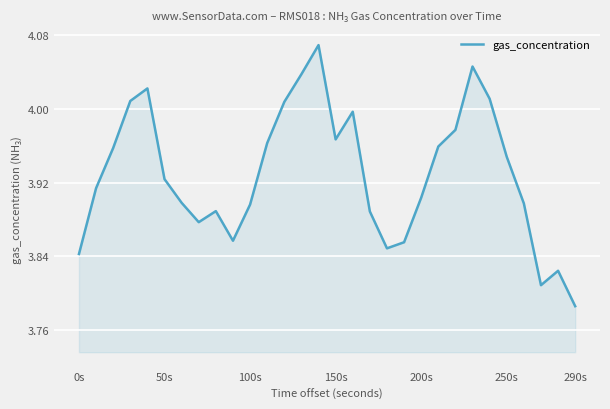

What is the difference between the maximum and minimum values?

0.3